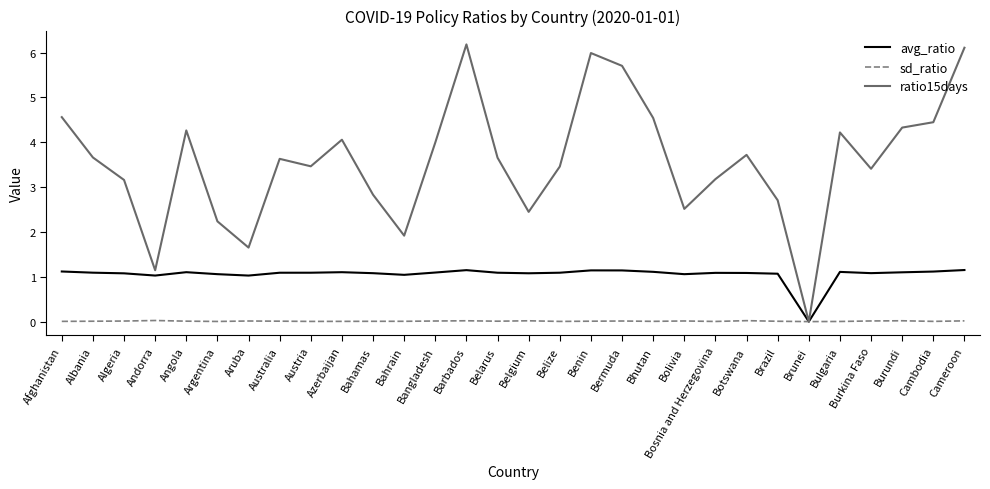

What is the difference between the highest and lowest values at Bosnia and Herzegovina?

3.2